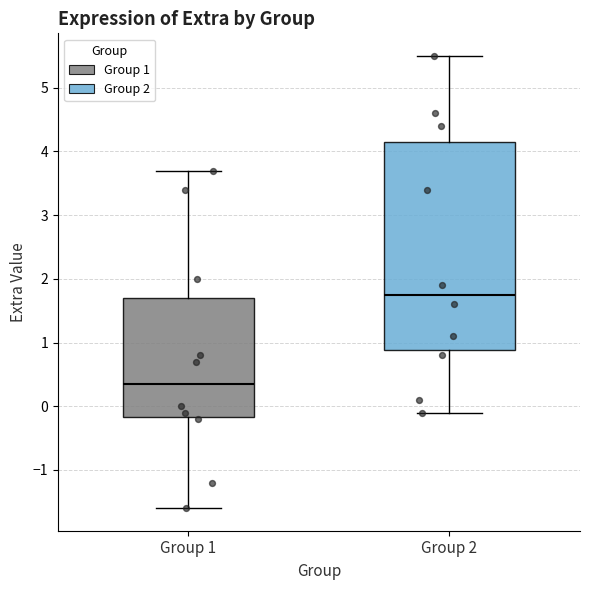

Reading left to right, read every box against the y-axis: the position of its median line, the range the box covers, and the ends of its whiskers. The values are not printed on the chart, so give them approximately, as read against the axis.

Group 1: median 0.4, box -0.2 to 1.7, whiskers -1.6 to 3.7
Group 2: median 1.8, box 0.9 to 4.2, whiskers -0.1 to 5.5